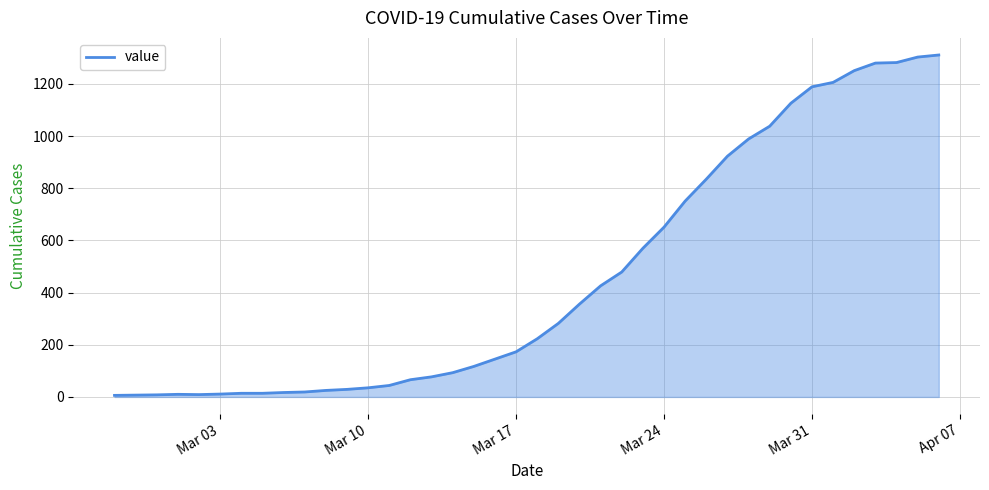

Is it true that the value at Mar 24 is 219?

False